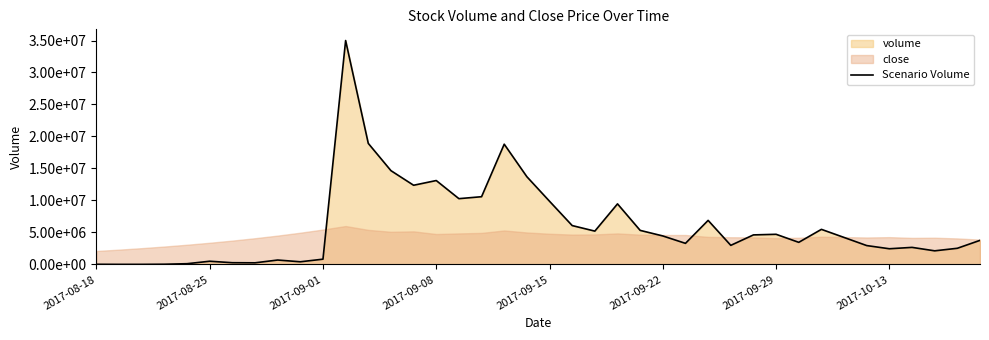

What is the minimum value shown in the chart?

9695